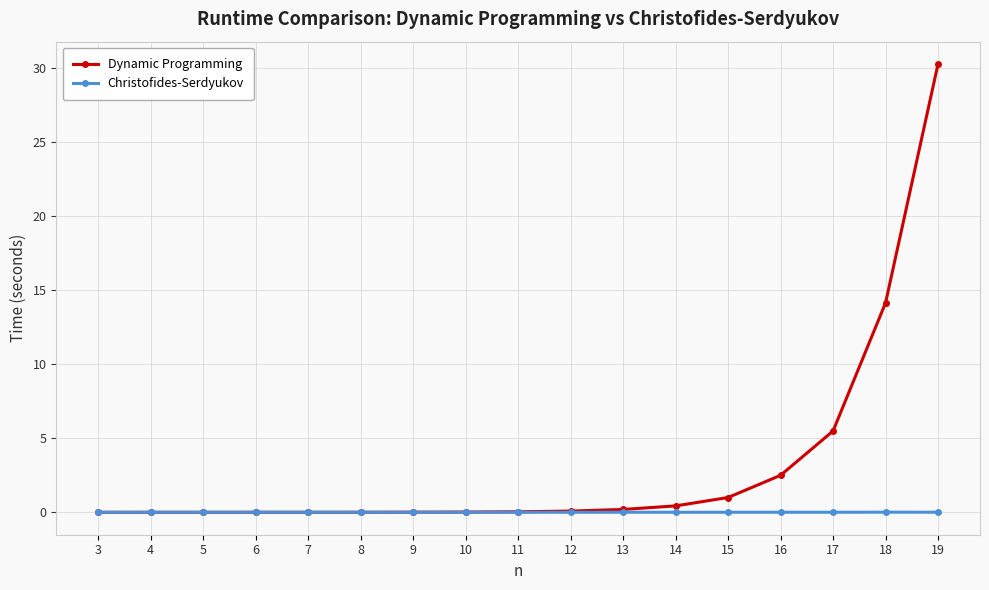

Which series changed the most between 14 and 17?

Dynamic Programming